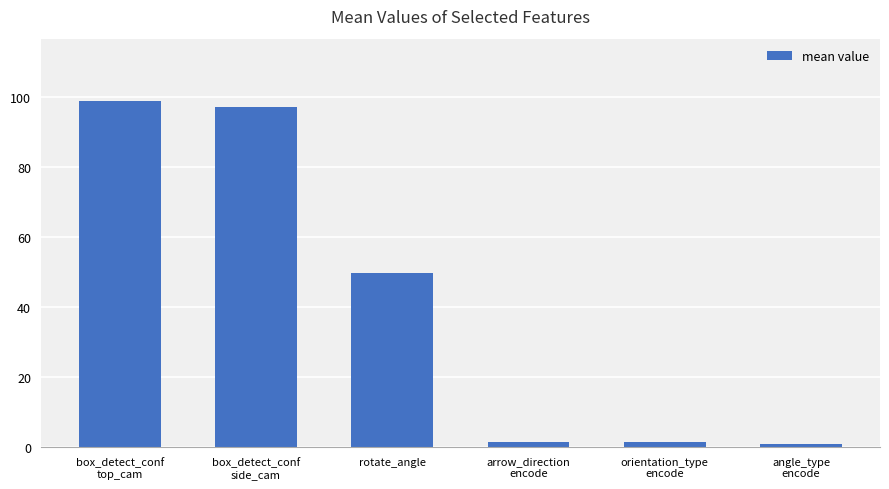

True or false: the data shows 97.0 at box_detect_conf
side_cam.

True